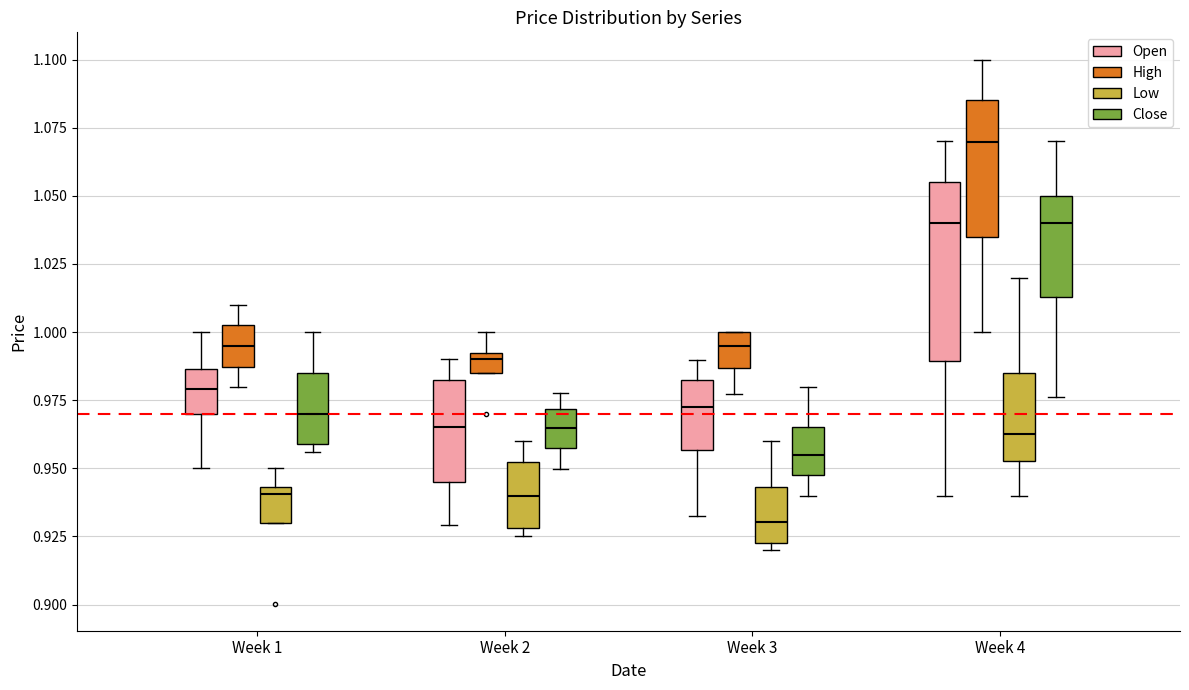

Where does the median line of the box for Week 3 (High) sit on the y-axis? The values are not printed on the chart, so give them approximately, as read against the axis.

0.995